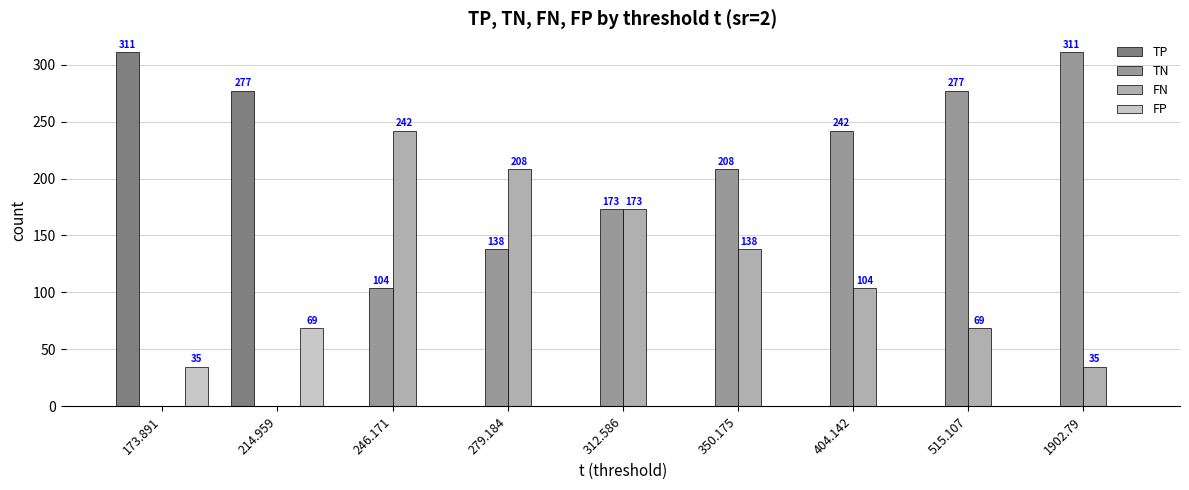

What are all the series names shown in the legend?

TP, TN, FN, FP